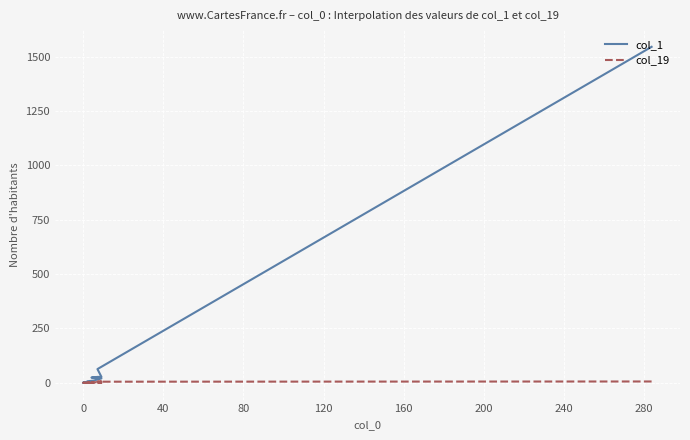

At how many categories does at least one series exceed 1240?

1